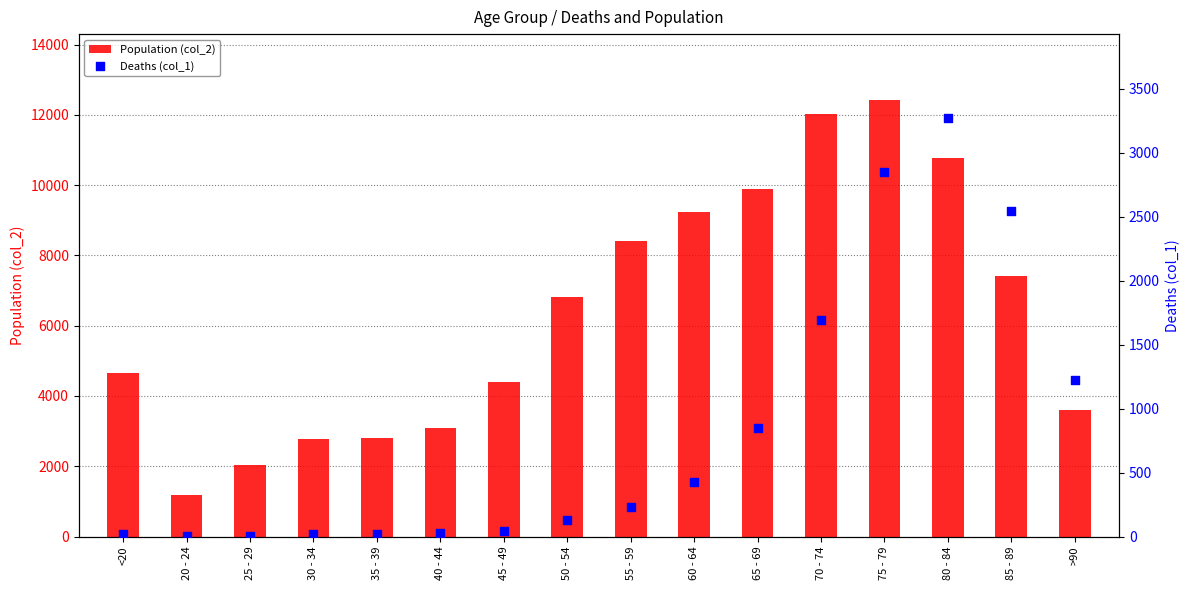

Which series has the largest Y range (max minus min)?

Population (col_2)